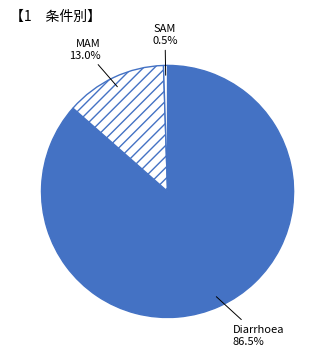

Between MAM and SAM, which is larger?

MAM